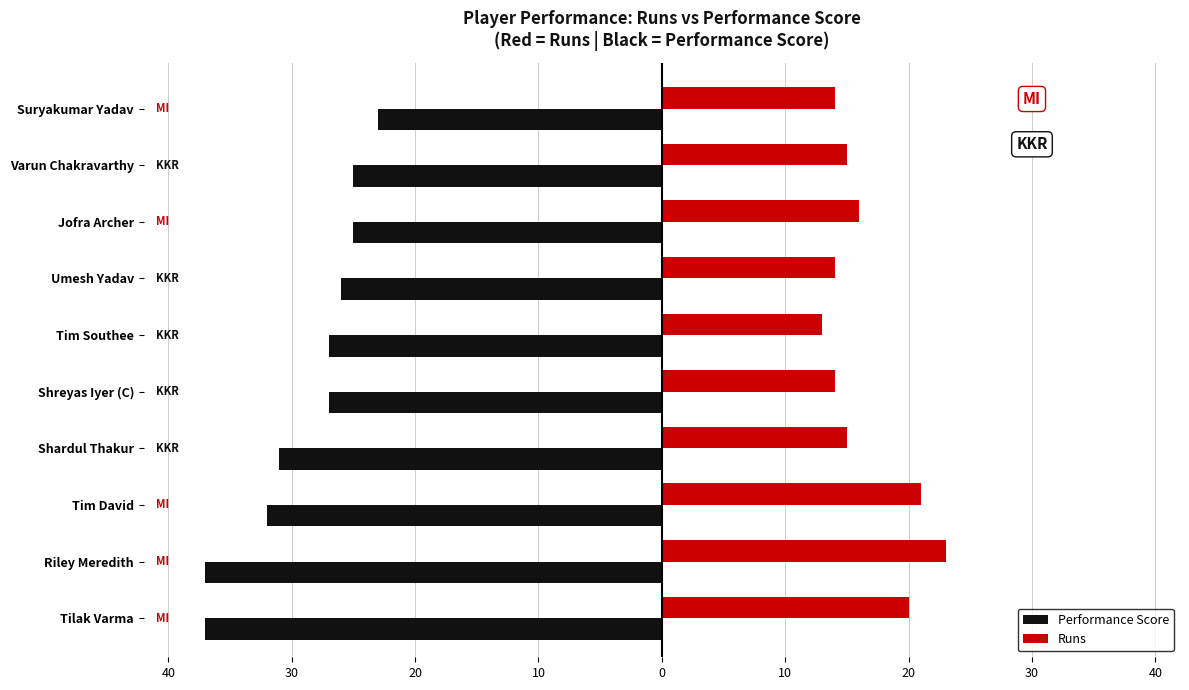

What is the lowest value of the Runs series?

13